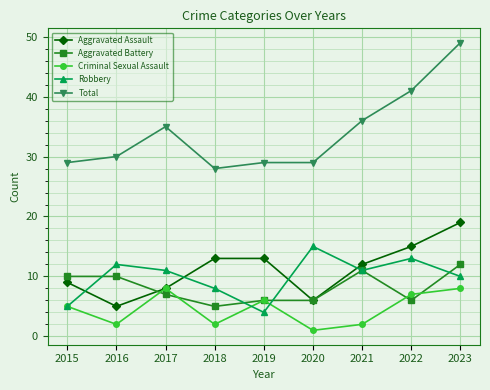

True or false: Total and Aggravated Battery intersect in this chart.

False